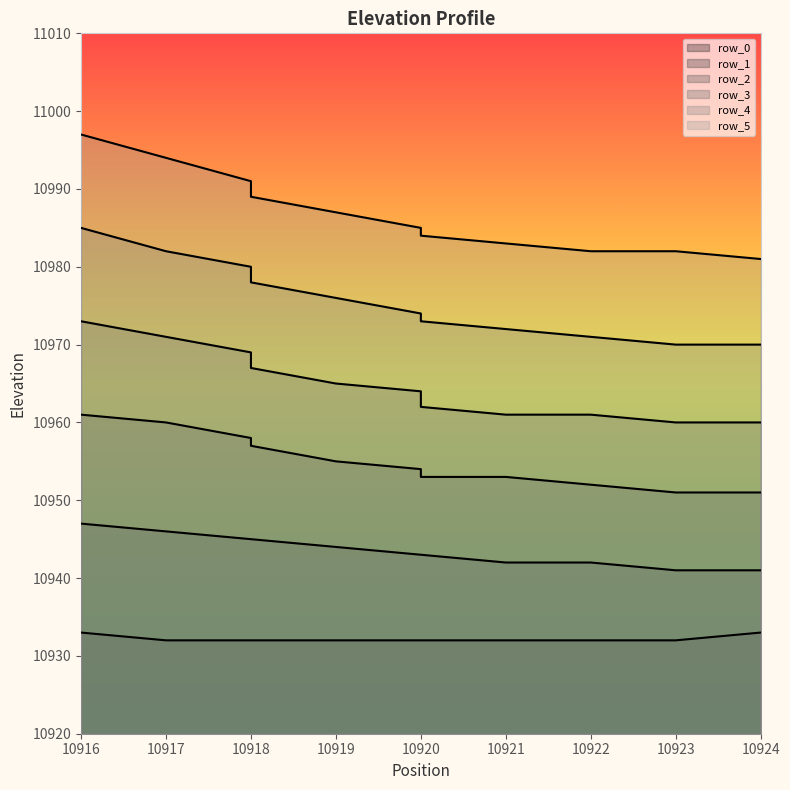

Which series has the largest total across all categories?

row_5